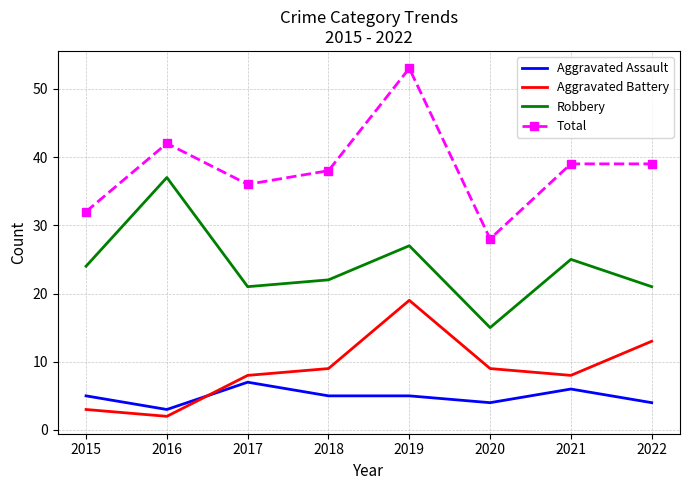

Rank the series at 2020 from highest to lowest value.

Total, Robbery, Aggravated Battery, Aggravated Assault